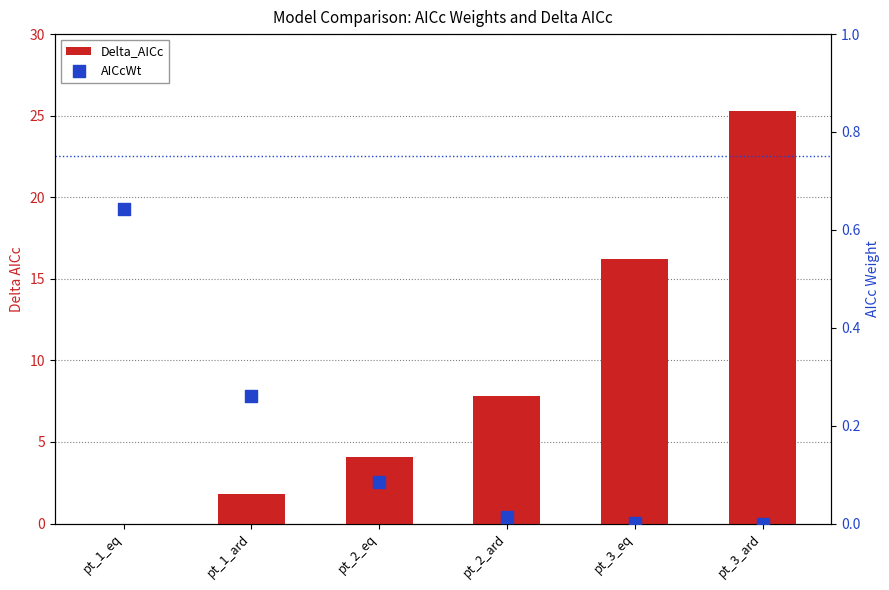

What are all the series names shown in the legend?

Delta_AICc, AICcWt